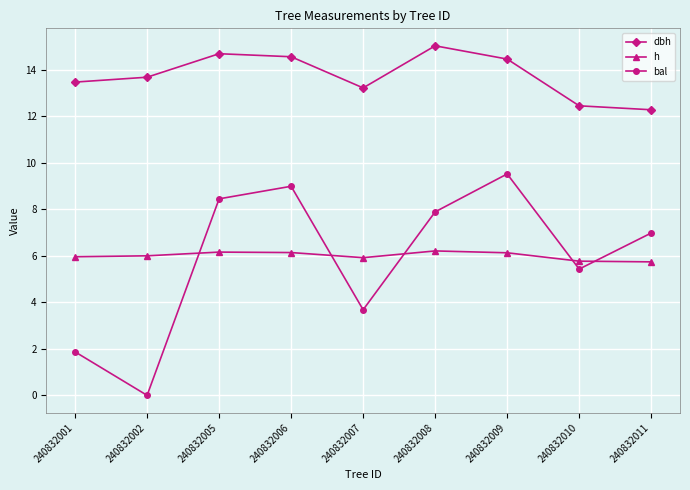

At which label is bal closest to 4?

240832007